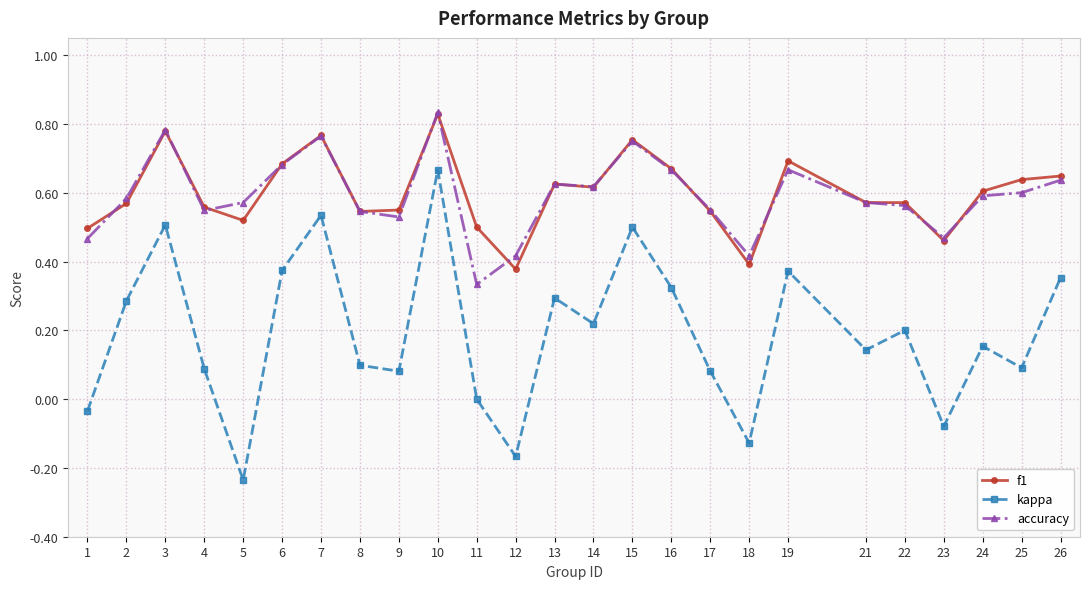

Which series has the largest range (max minus min)?

kappa